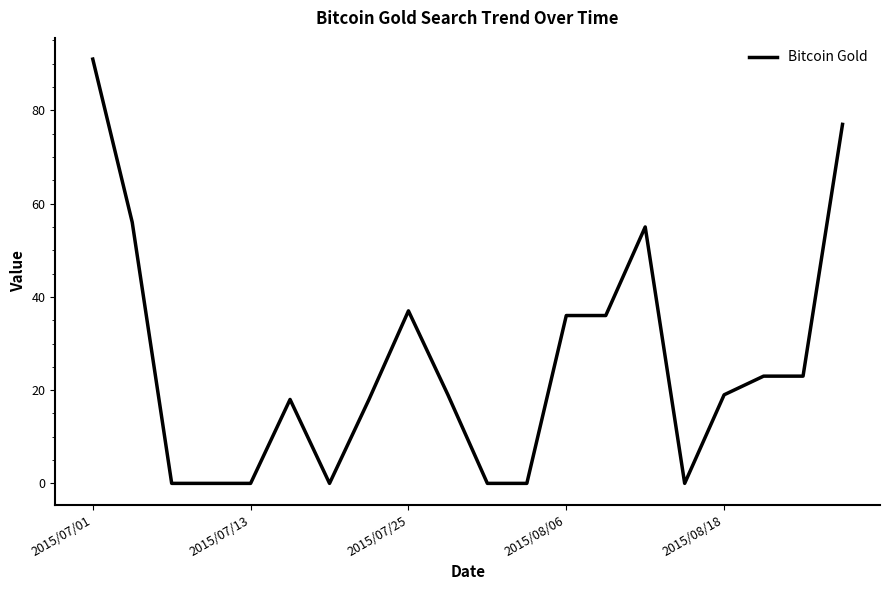

What is the difference between the maximum and minimum values?

91